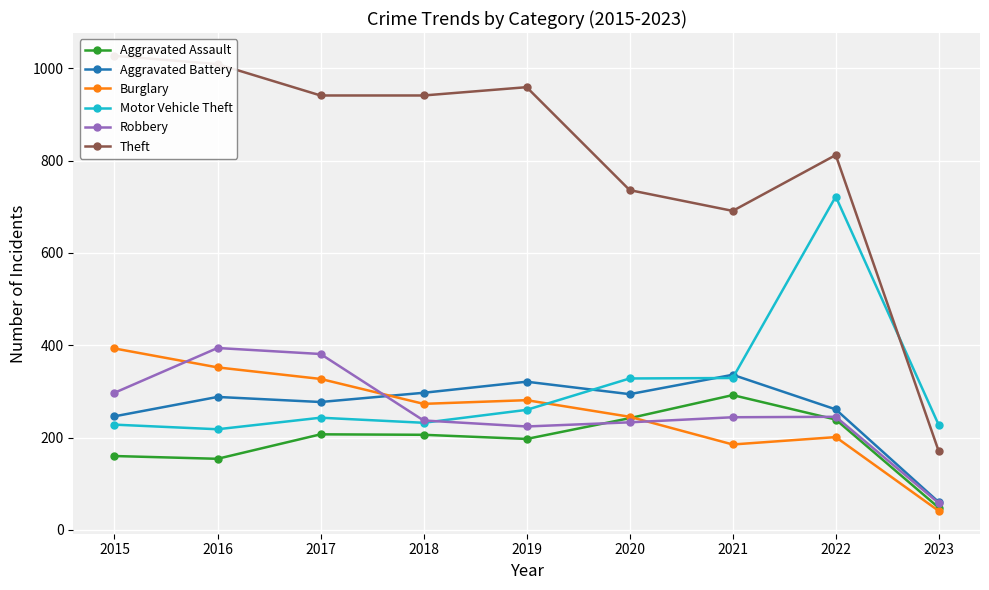

The value of Theft at 2021 is 691. True or false?

True